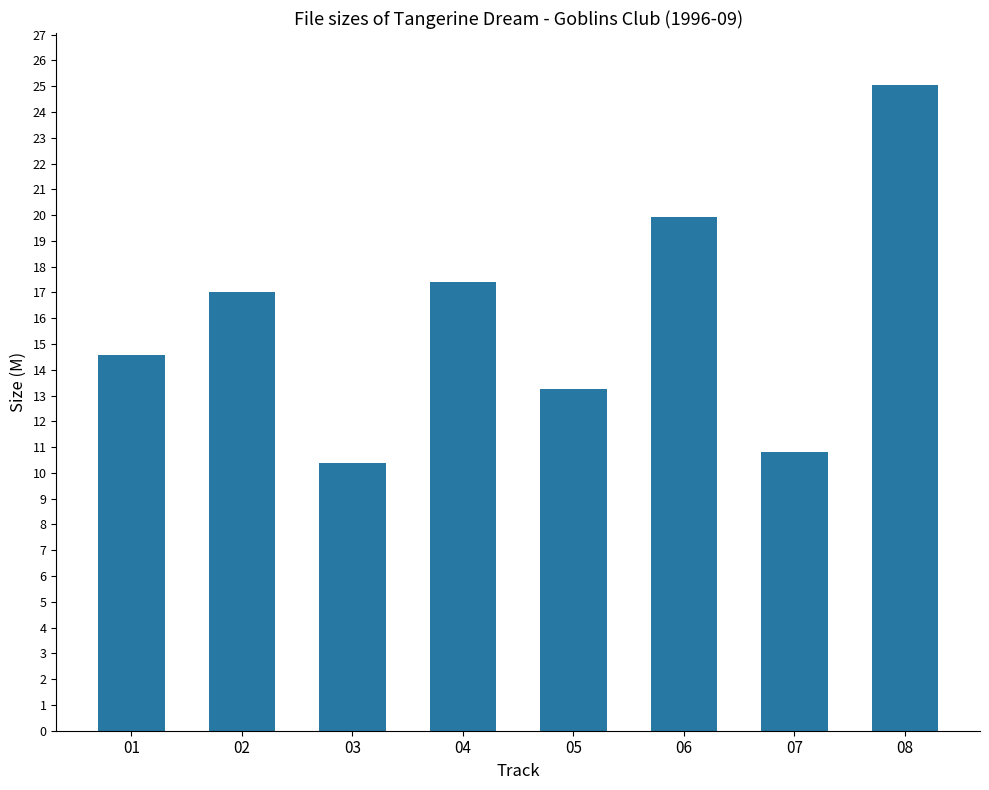

Count the number of categories in the chart.

8